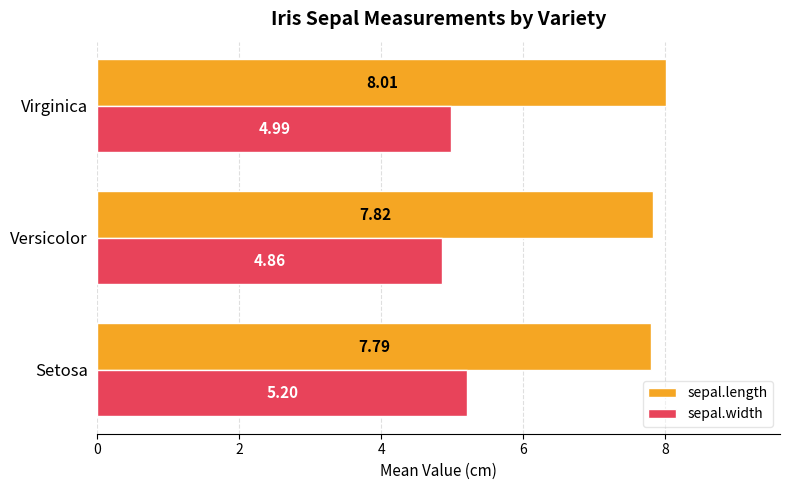

List the series in order of their peak value, lowest first.

sepal.width, sepal.length